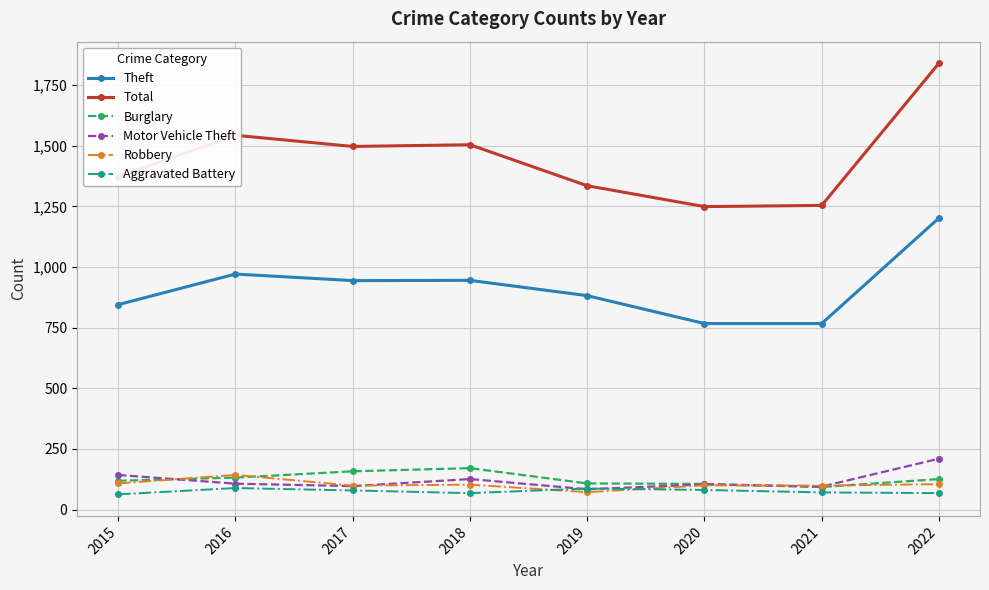

What is the sum of all Aggravated Battery values?

606